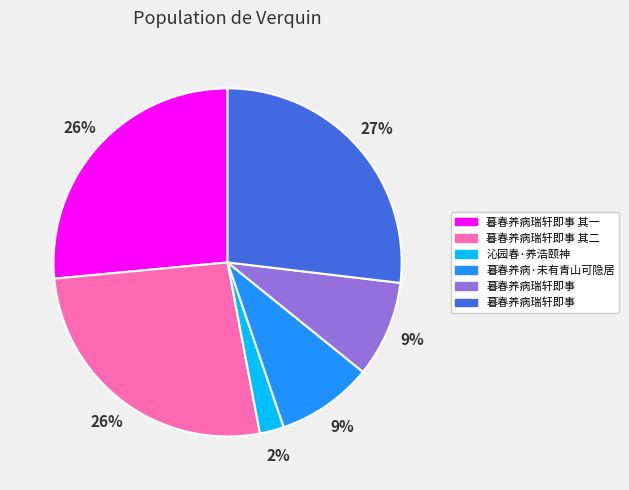

Does any single category account for the majority?

No